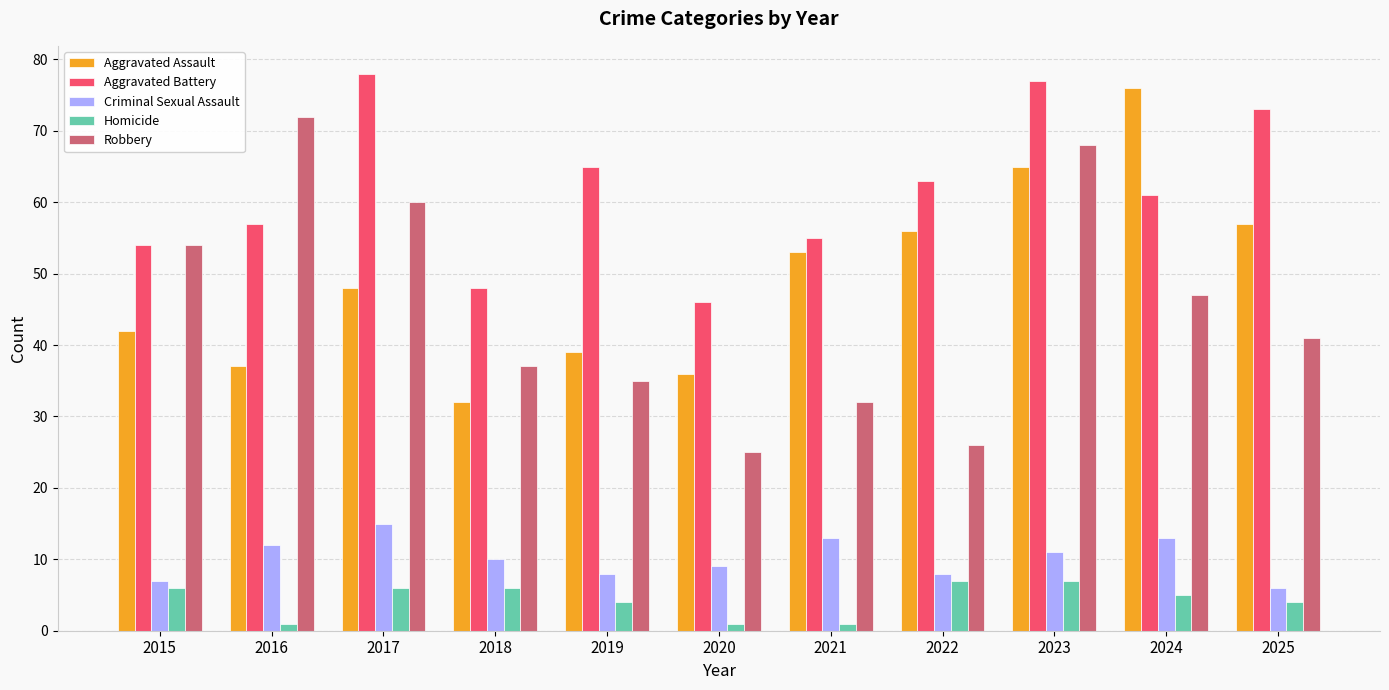

Reading right to left, list all the values displayed in this chart.

Aggravated Assault: 2025=57	2024=76	2023=65	2022=56	2021=53	2020=36	2019=39	2018=32	2017=48	2016=37	2015=42
Aggravated Battery: 2025=73	2024=61	2023=77	2022=63	2021=55	2020=46	2019=65	2018=48	2017=78	2016=57	2015=54
Criminal Sexual Assault: 2025=6	2024=13	2023=11	2022=8	2021=13	2020=9	2019=8	2018=10	2017=15	2016=12	2015=7
Homicide: 2025=4	2024=5	2023=7	2022=7	2021=1	2020=1	2019=4	2018=6	2017=6	2016=1	2015=6
Robbery: 2025=41	2024=47	2023=68	2022=26	2021=32	2020=25	2019=35	2018=37	2017=60	2016=72	2015=54